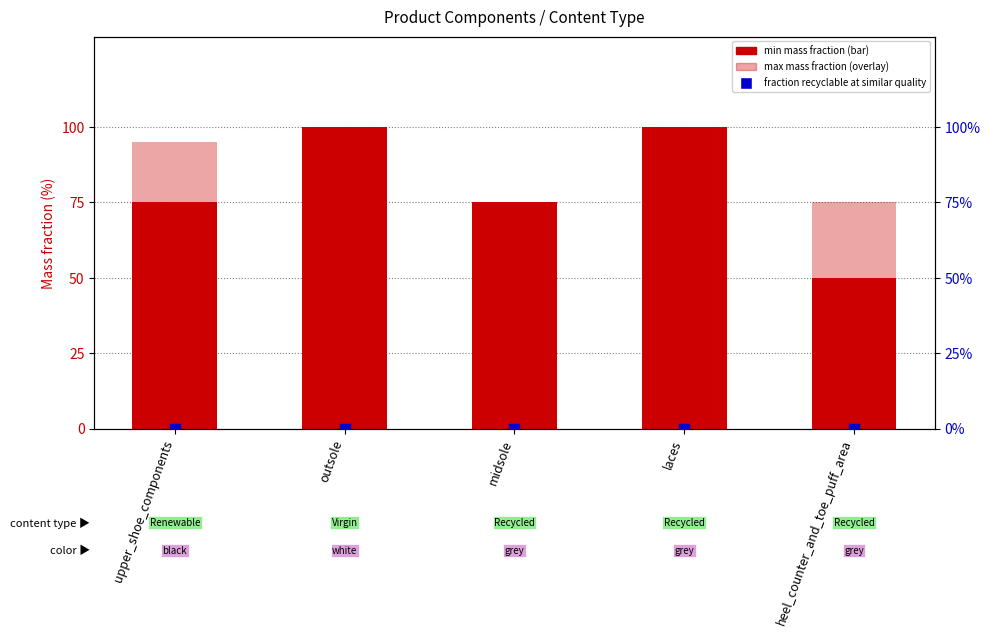

At how many categories does at least one series exceed 76?

3